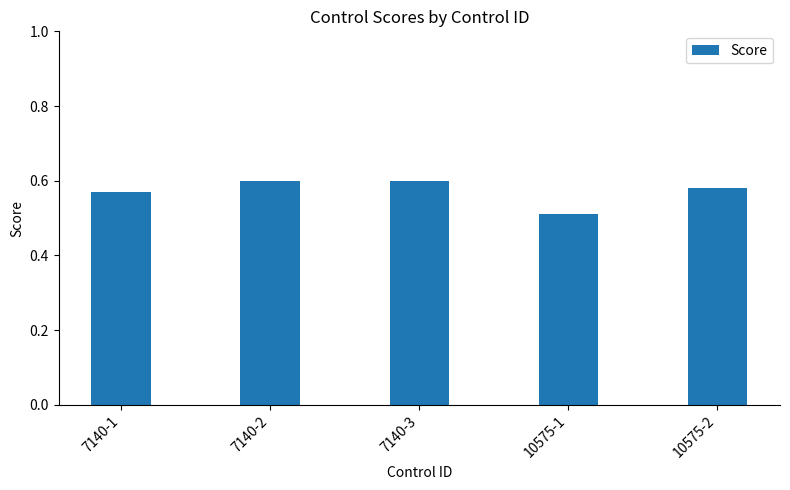

Count the number of data series in this chart.

1